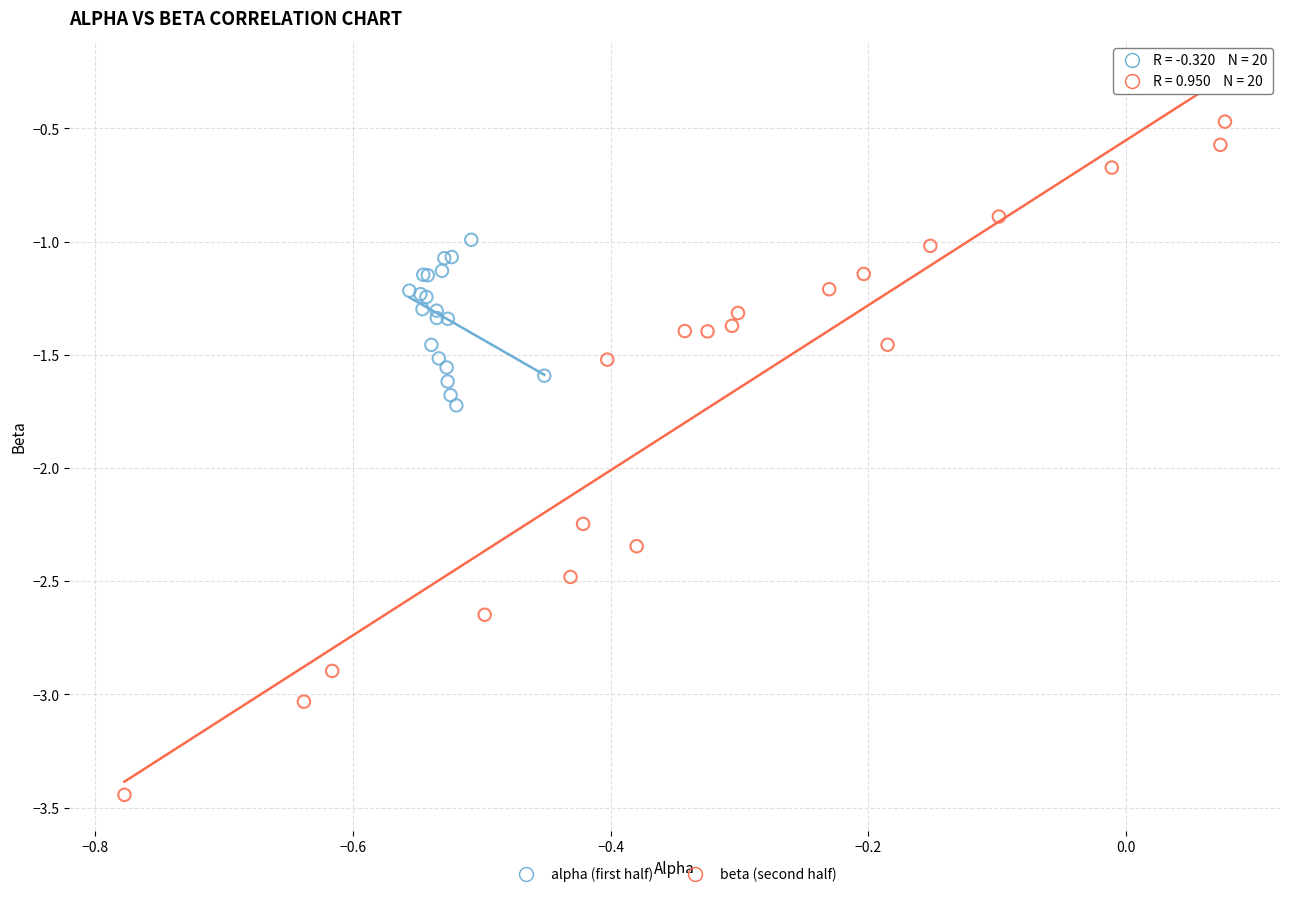

Which series reaches the minimum Y coordinate?

beta (second half)